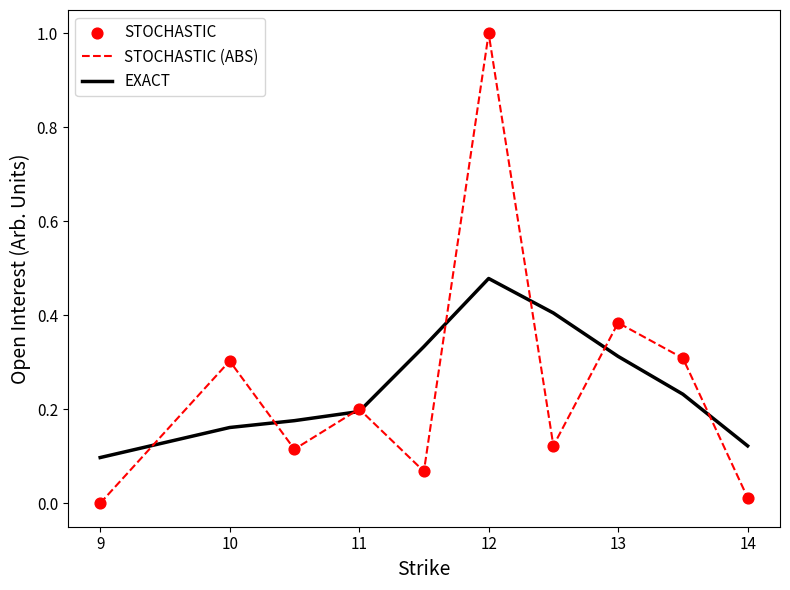

Which series has the widest spread of values?

STOCHASTIC (ABS)